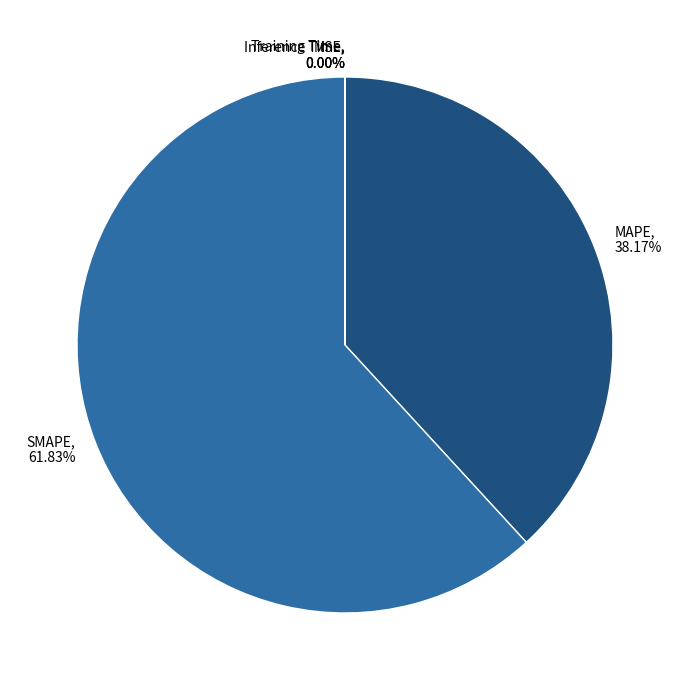

How much of the chart is everything except SMAPE?

38.2%